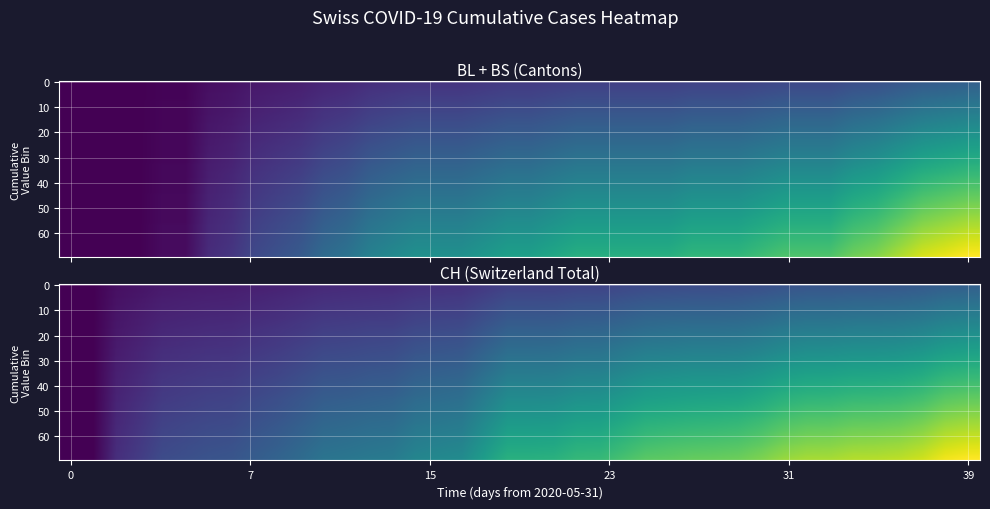

Between 8 and 19, which is larger?

19